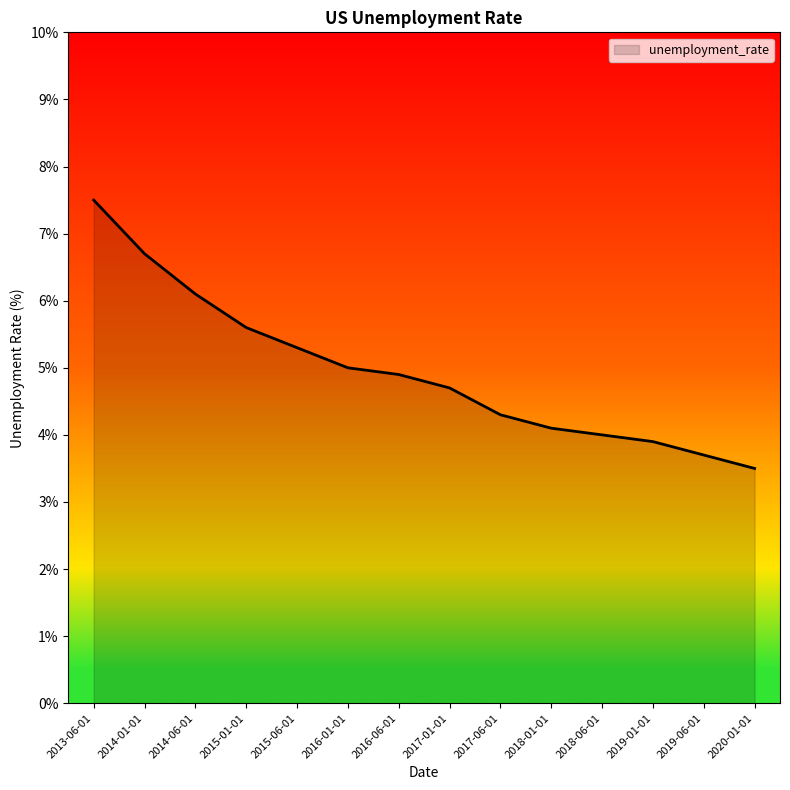

True or false: there are more than 0 points higher than both neighbors.

False